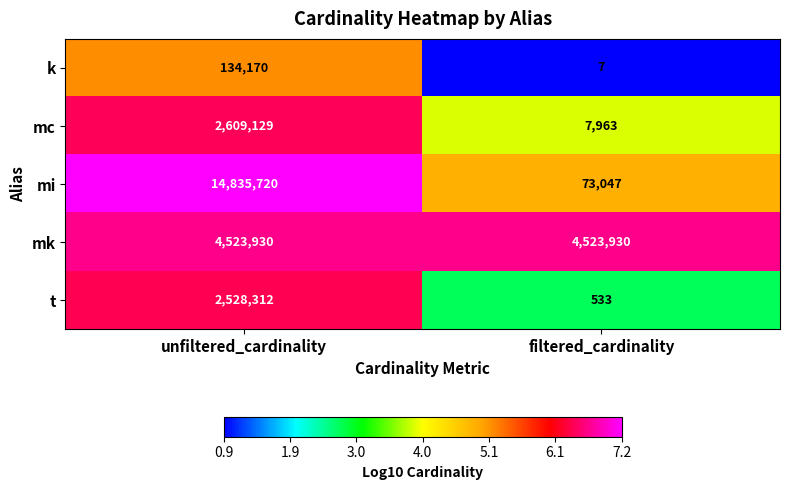

Is it true that t equals 533 at filtered_cardinality?

True